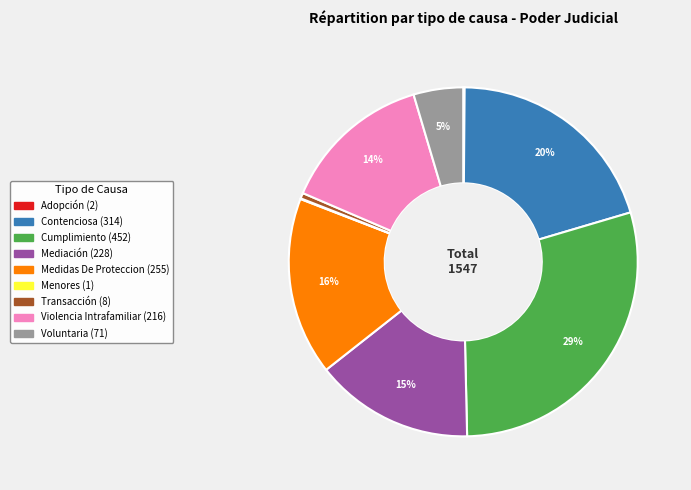

To the nearest percent, what is the difference between the largest and smallest slice percentages?

29%